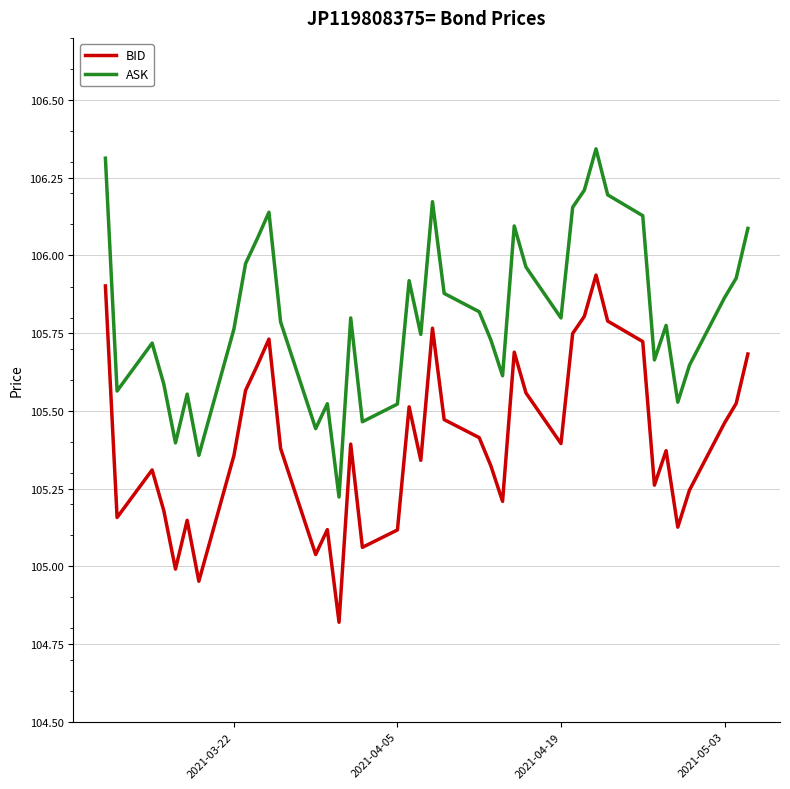

At how many categories does at least one series exceed 106?

11